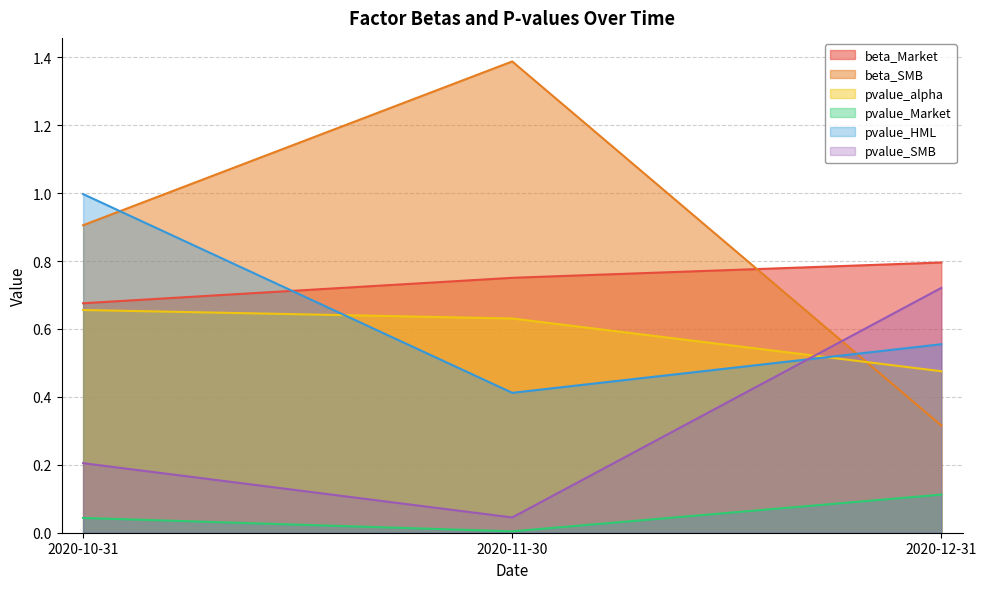

Which series changed the most between 2020-10-31 and 2020-11-30?

pvalue_HML